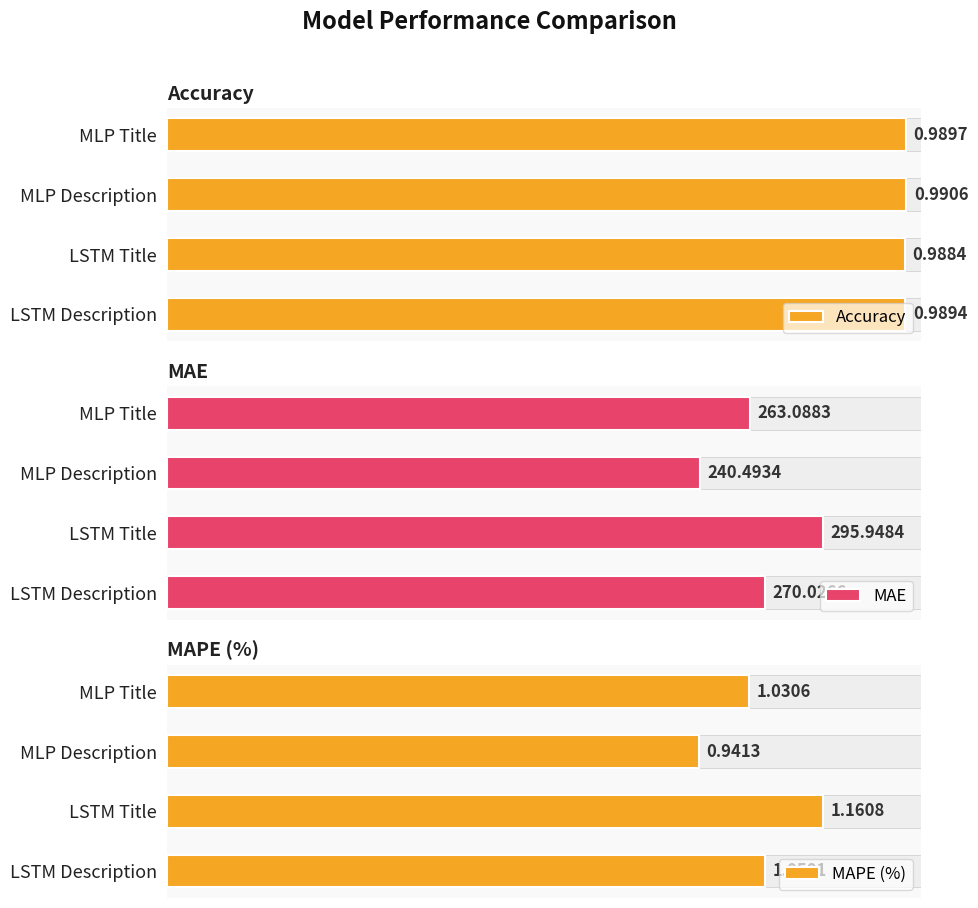

What is the difference between the MAPE (%) values at MLP Description and LSTM Title?

0.2